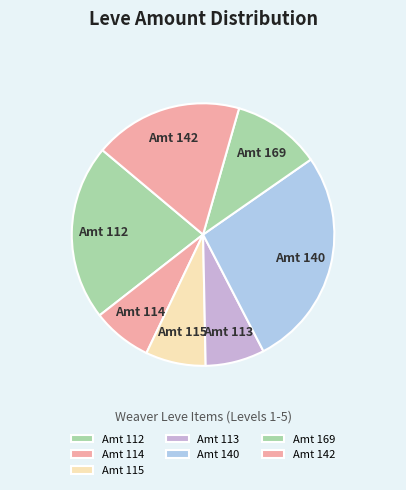

Which category has the biggest portion of the pie?

Amt 140